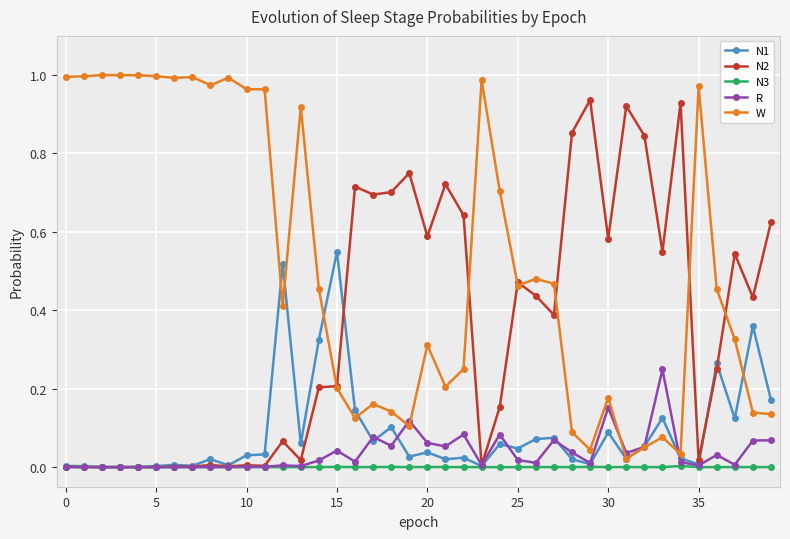

How many lines are shown in the chart?

5